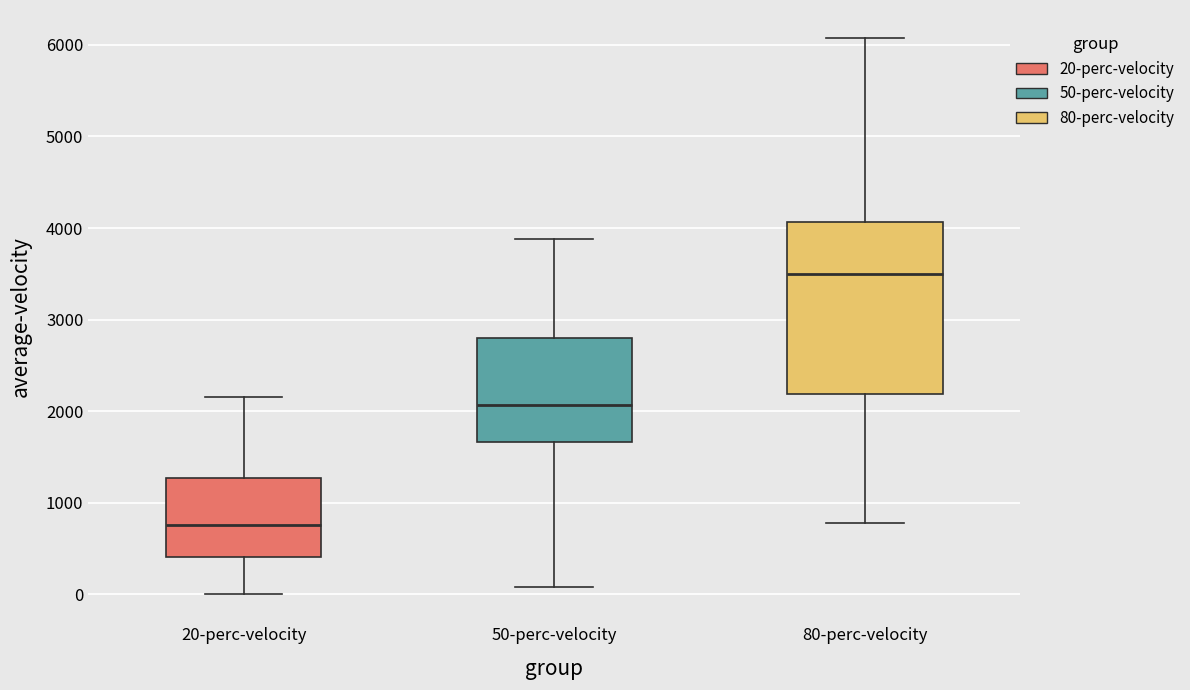

Reading left to right, transcribe this box plot: for each box, give where its median line is, the range the box spans, and where its two whiskers end, as read against the y-axis. The values are not printed on the chart, so give them approximately, as read against the axis.

20-perc-velocity: median 800, box 400 to 1300, whiskers 0 to 2200
50-perc-velocity: median 2100, box 1700 to 2800, whiskers 100 to 3900
80-perc-velocity: median 3500, box 2200 to 4100, whiskers 800 to 6100